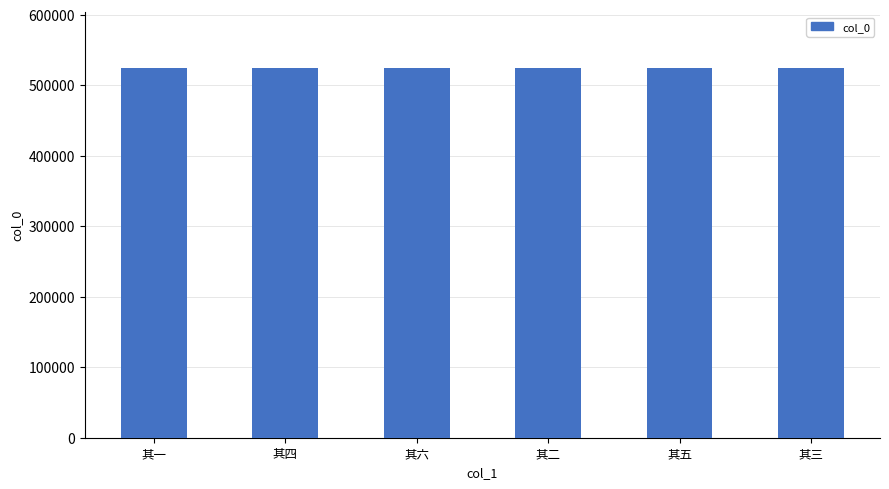

The value at 其五 is 796922. True or false?

False